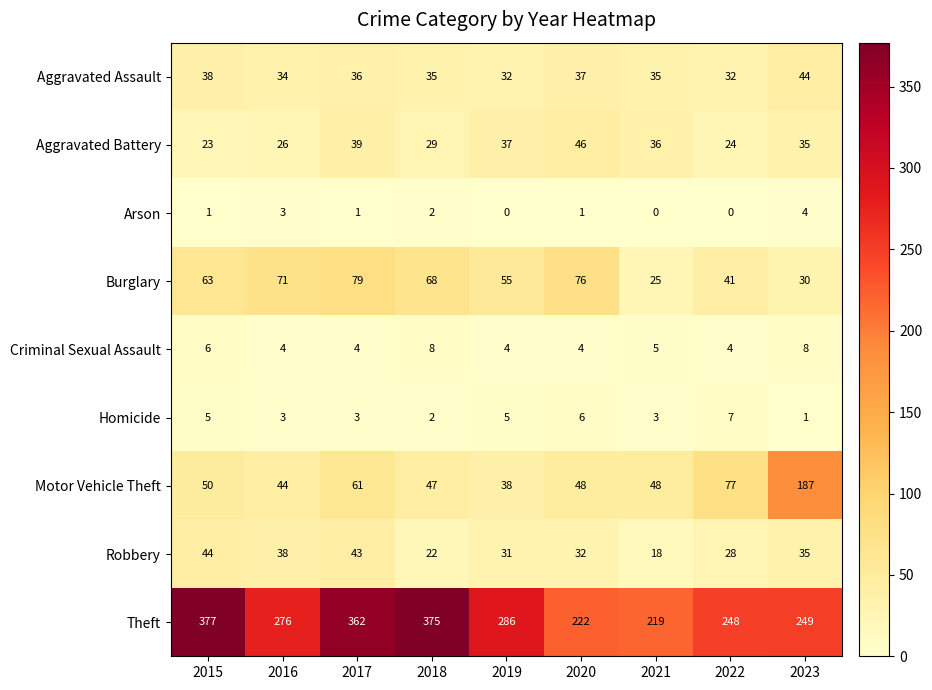

At which category is the sum across all series the highest?

2017